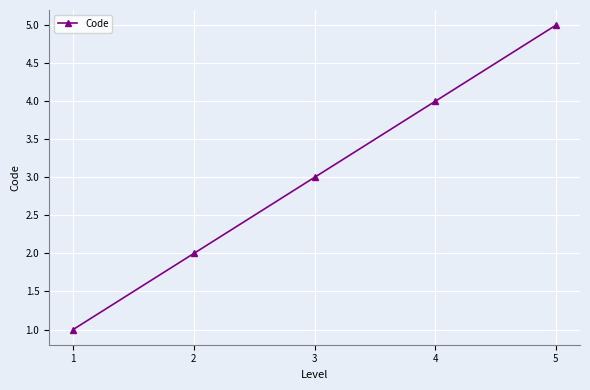

True or false: the data shows 3 at 3.

True